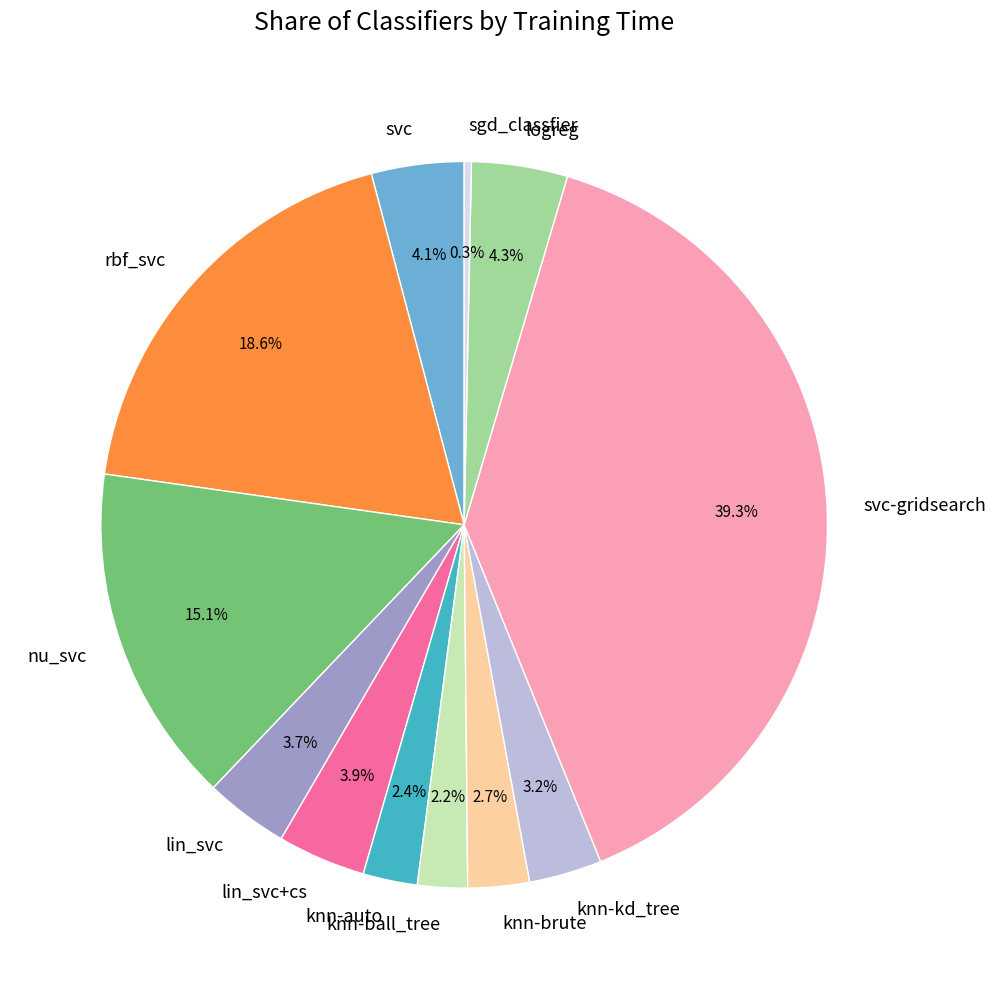

How many slices are in this pie chart?

12